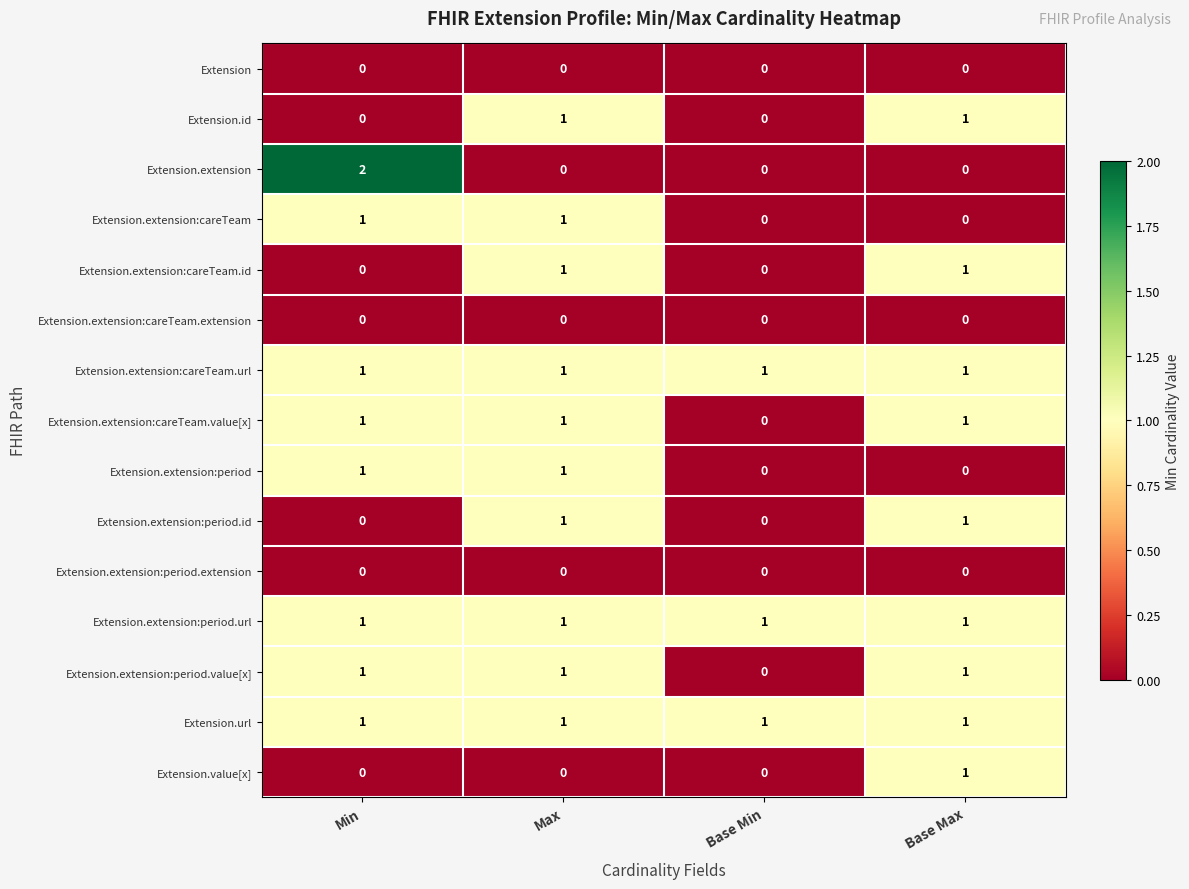

Which series has the widest spread of values?

Extension.extension